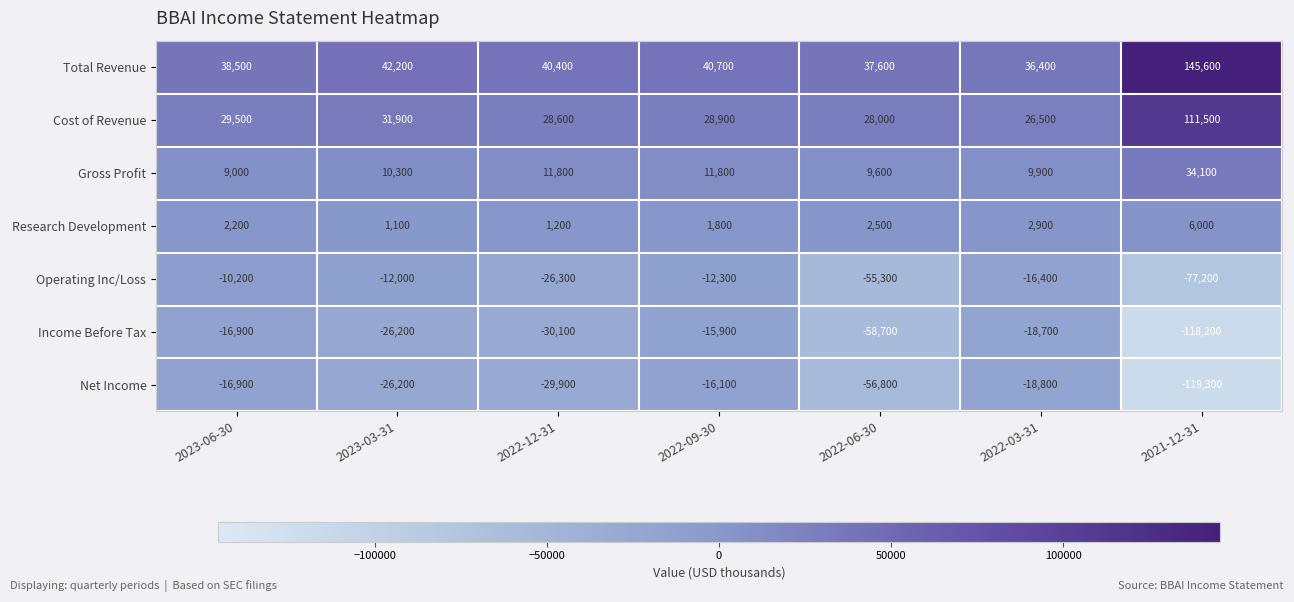

Which series has the largest range (max minus min)?

Total Revenue